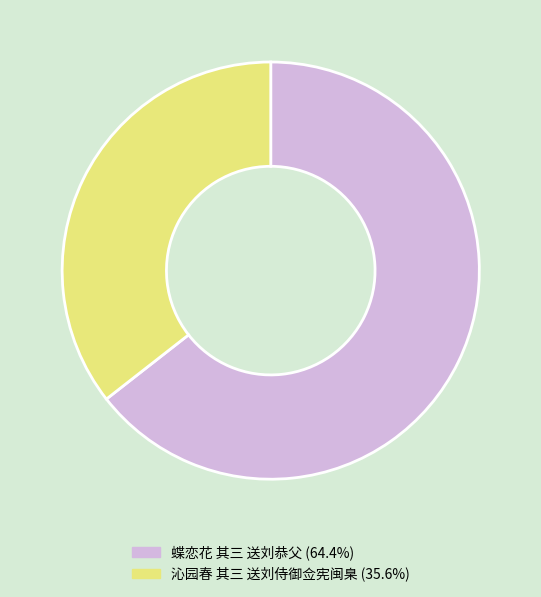

What is the smallest slice in the pie chart?

沁园春 其三 送刘侍御佥宪闽臬